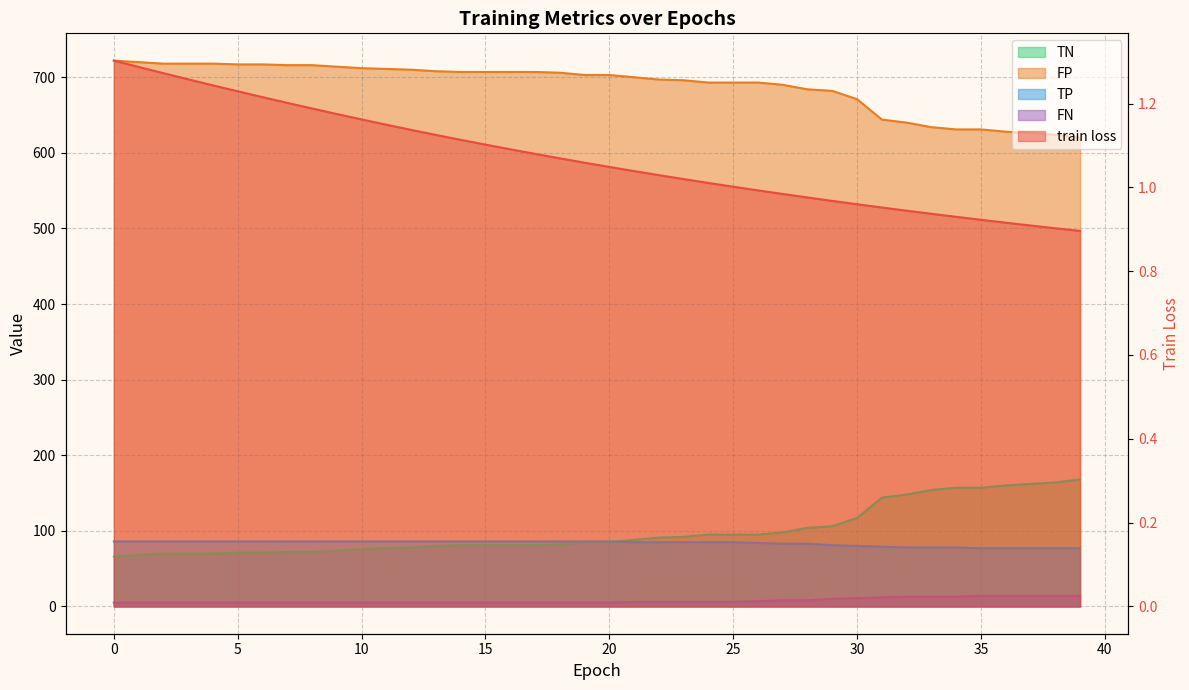

The value of TN at 21 is 42.5. True or false?

False